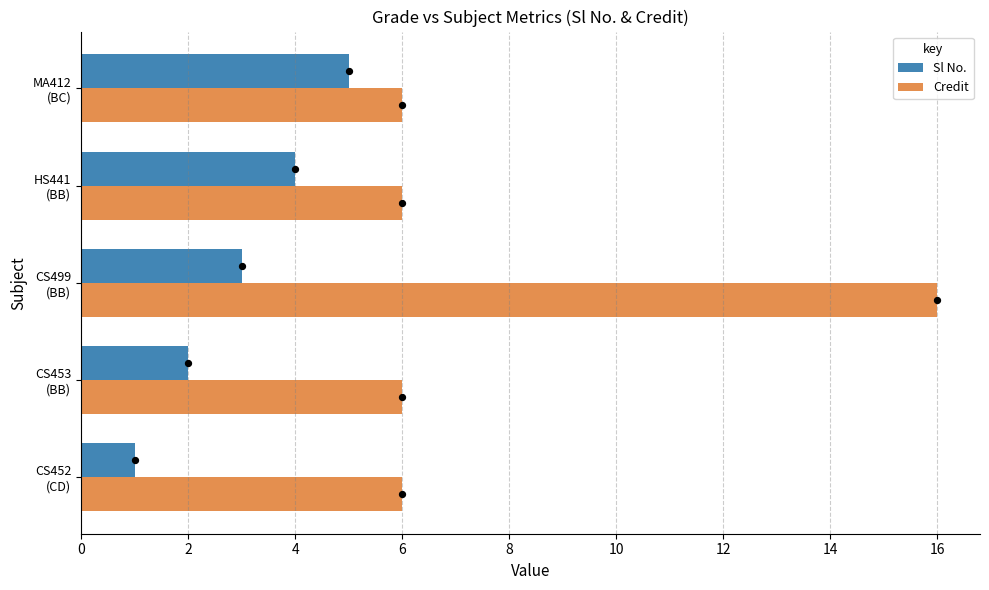

Which series has the largest total across all categories?

Credit